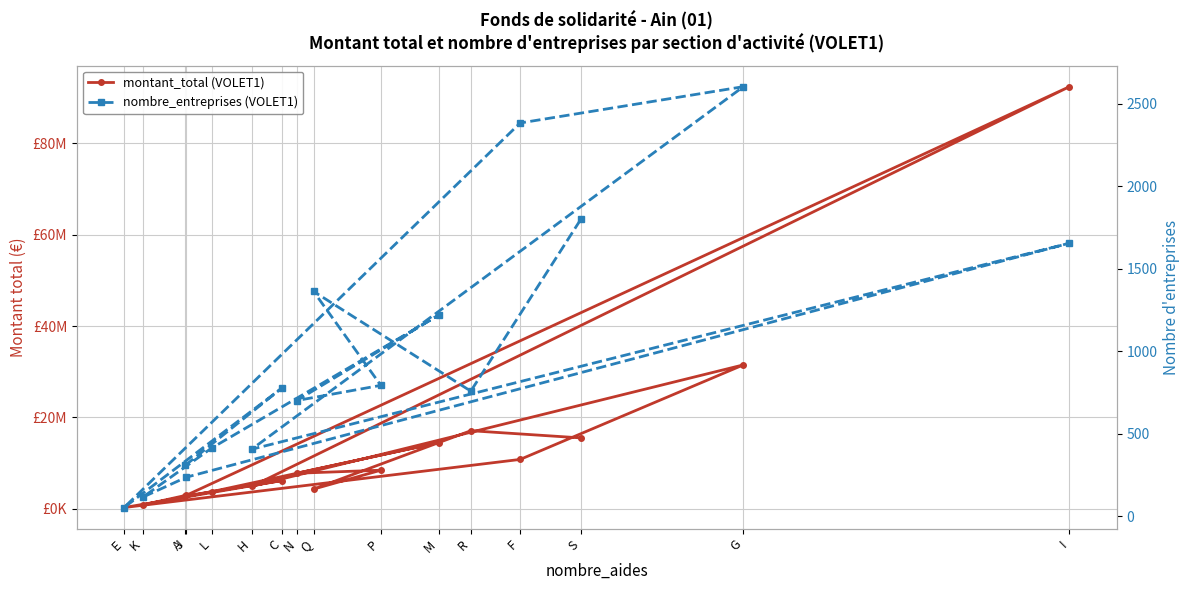

What is the lowest value of the nombre_entreprises (VOLET1) series?

53